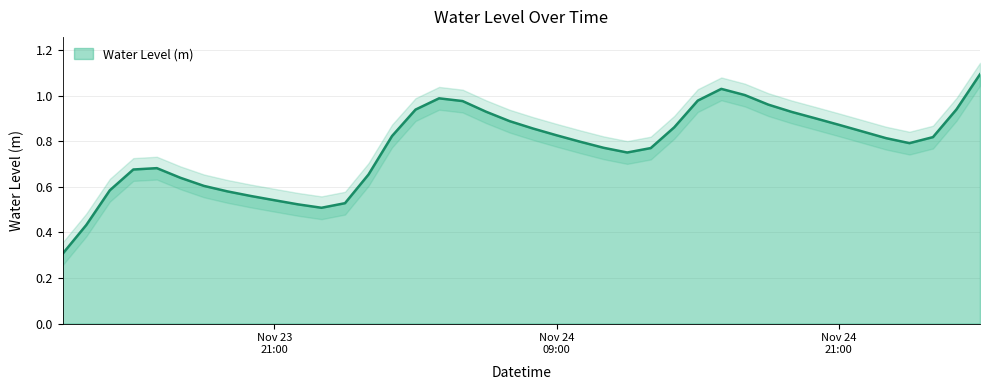

Rank the categories by value from highest to lowest.

2022-11-25 03:00:00, 2022-11-24 16:00:00, 2022-11-24 17:00:00, 2022-11-24 04:00:00, 2022-11-24 15:00:00, 2022-11-24 05:00:00, 2022-11-24 18:00:00, 2022-11-25 02:00:00, 2022-11-24 03:00:00, 2022-11-24 06:00:00, 2022-11-24 19:00:00, 2022-11-24 20:00:00, 2022-11-24 07:00:00, 2022-11-24 21:00:00, 2022-11-24 14:00:00, 2022-11-24 08:00:00, 2022-11-24 22:00:00, 2022-11-24 09:00:00, 2022-11-24 02:00:00, 2022-11-25 01:00:00, 2022-11-24 23:00:00, 2022-11-24 10:00:00, 2022-11-25 00:00:00, 2022-11-24 11:00:00, 2022-11-24 13:00:00, 2022-11-24 12:00:00, 2022-11-23 16:00:00, 2022-11-23 15:00:00, 2022-11-24 01:00:00, 2022-11-23 17:00:00, 2022-11-23 18:00:00, 2022-11-23 14:00:00, 2022-11-23 19:00:00, 2022-11-23 20:00:00, 2022-11-23 21:00:00, 2022-11-24 00:00:00, 2022-11-23 22:00:00, 2022-11-23 23:00:00, 2022-11-23 13:00:00, 2022-11-23 12:00:00